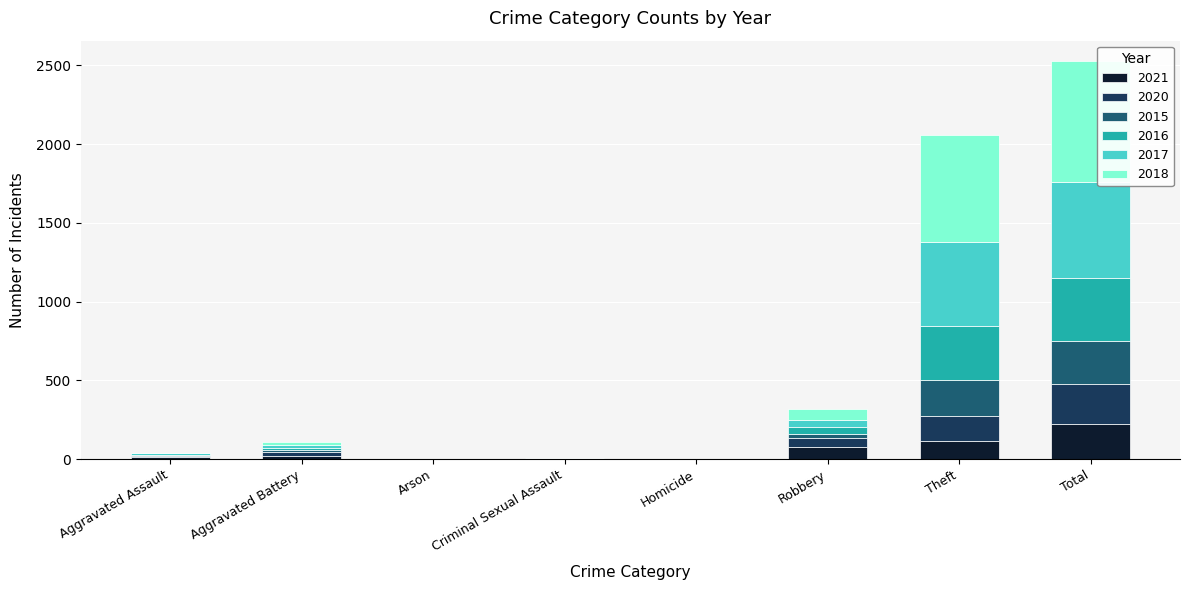

At which label does 2021 reach its peak?

Total